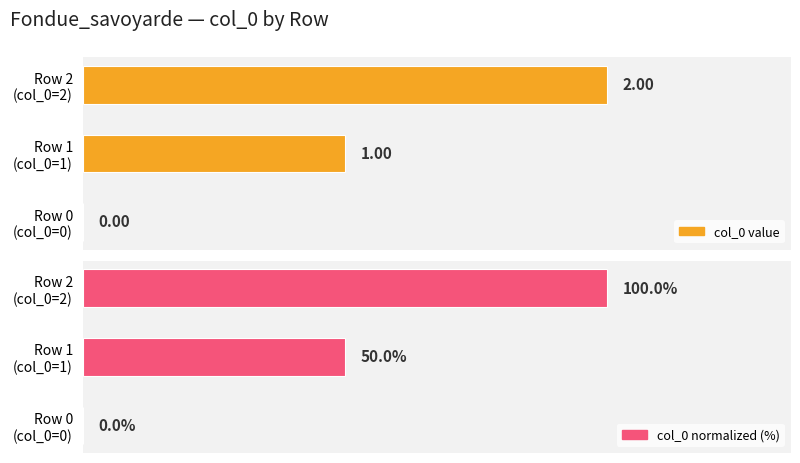

The col_0 value series shows 0 at Row 0 (col_0=0). True or false?

True